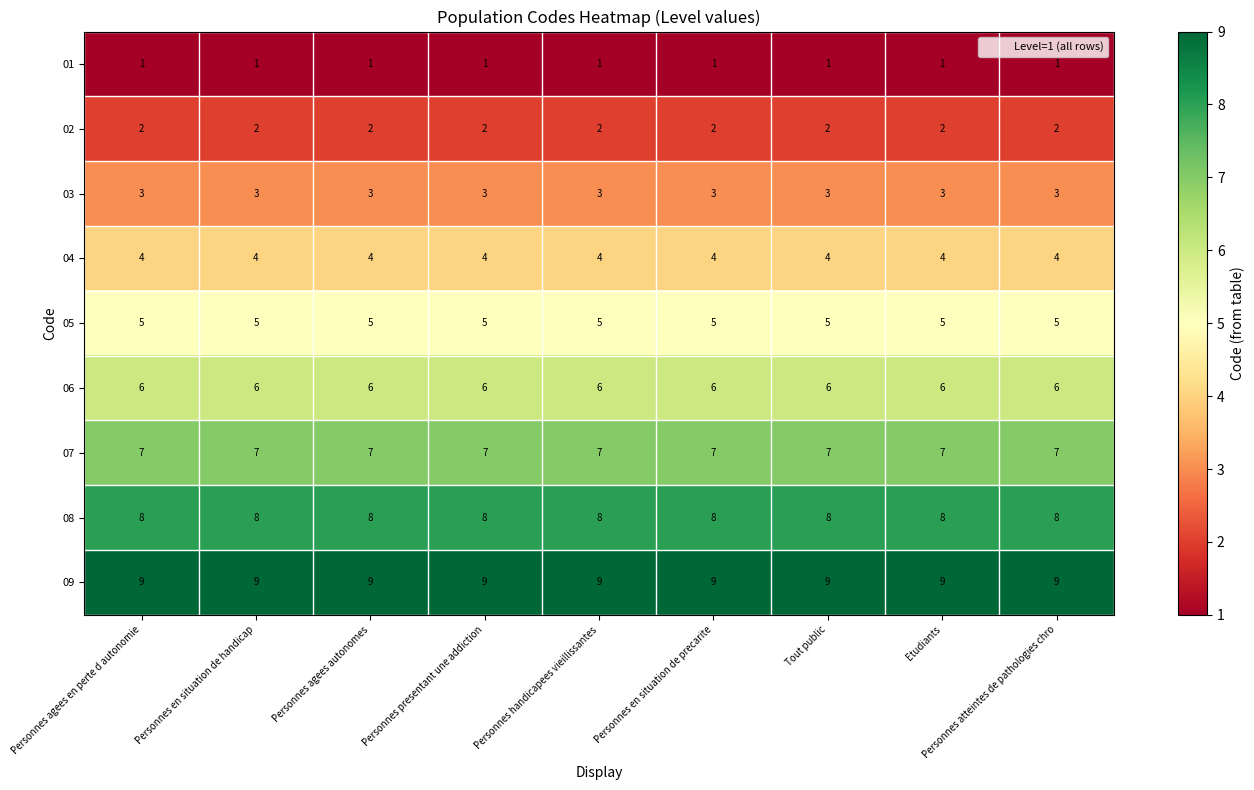

What is the approximate value of 09 at Etudiants?

9